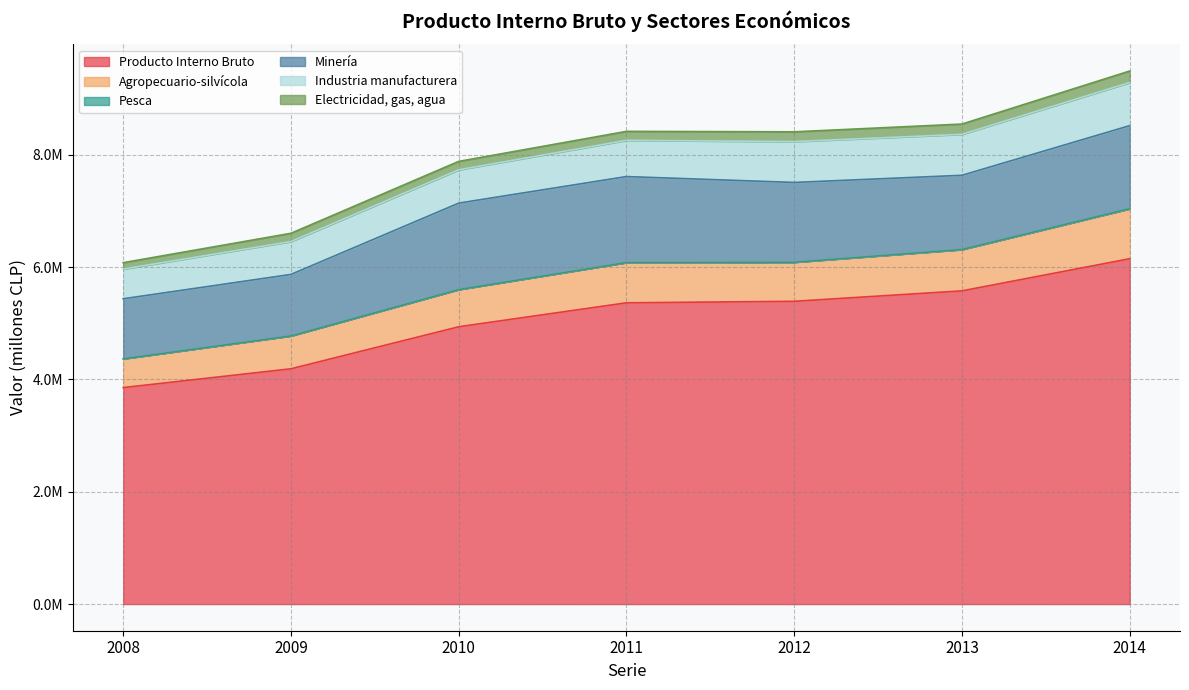

The value of Pesca at 2013 is 537. True or false?

False